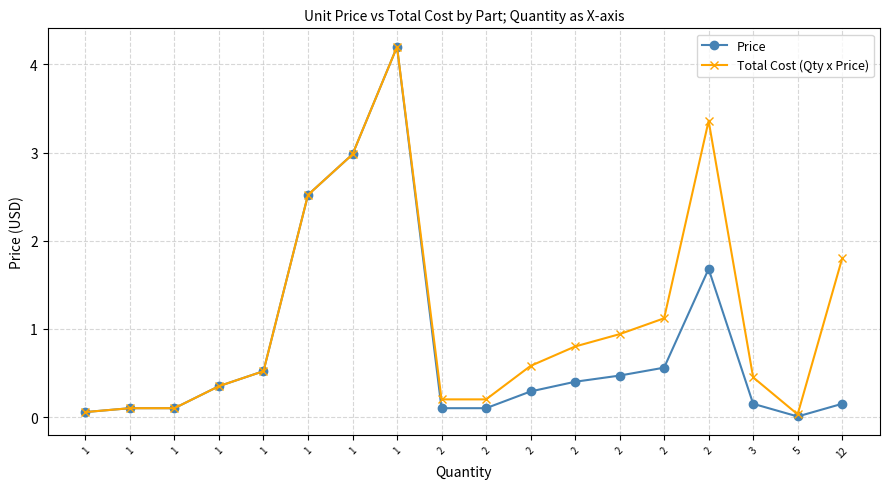

At which category does Total Cost (Qty x Price) reach its first local peak?

1